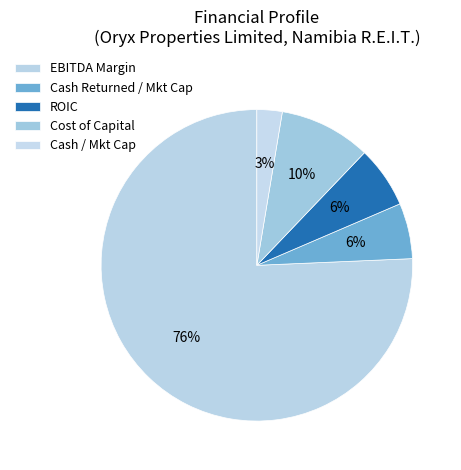

Which category has the biggest portion of the pie?

ebitda_margin